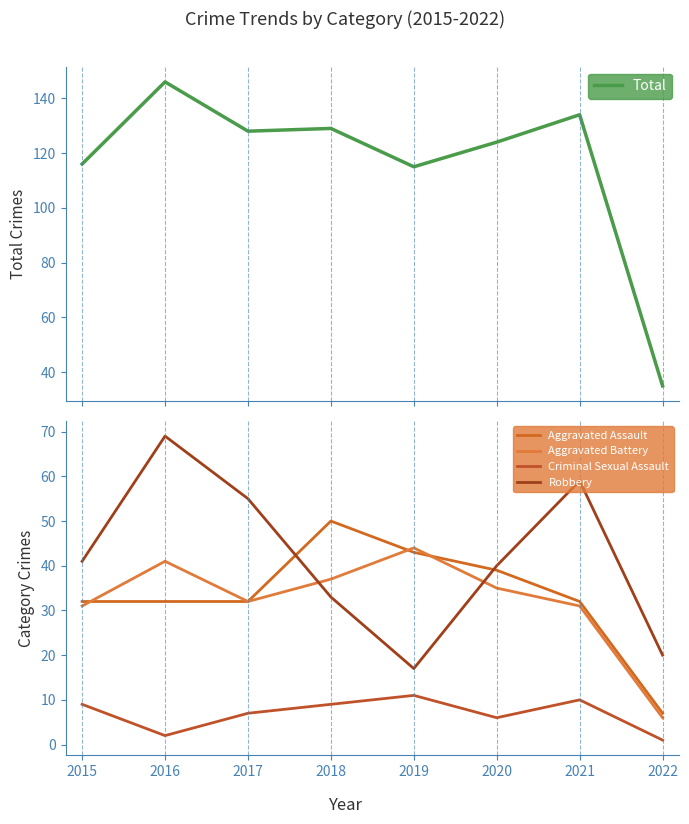

Where is Aggravated Battery nearest to the value 25?

2015